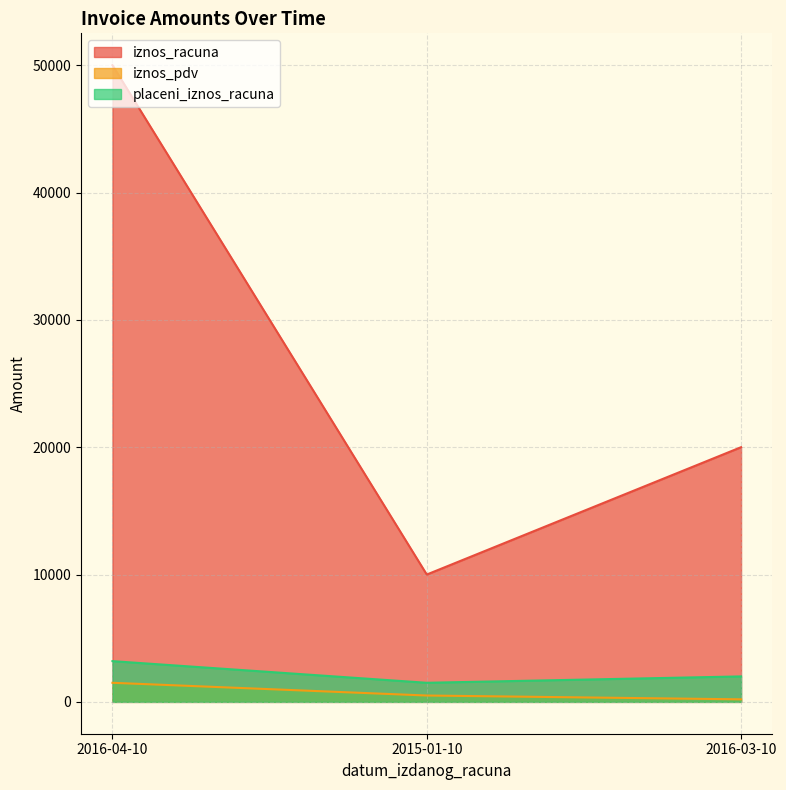

The placeni_iznos_racuna series shows 2000.7 at 2016-03-10. True or false?

True